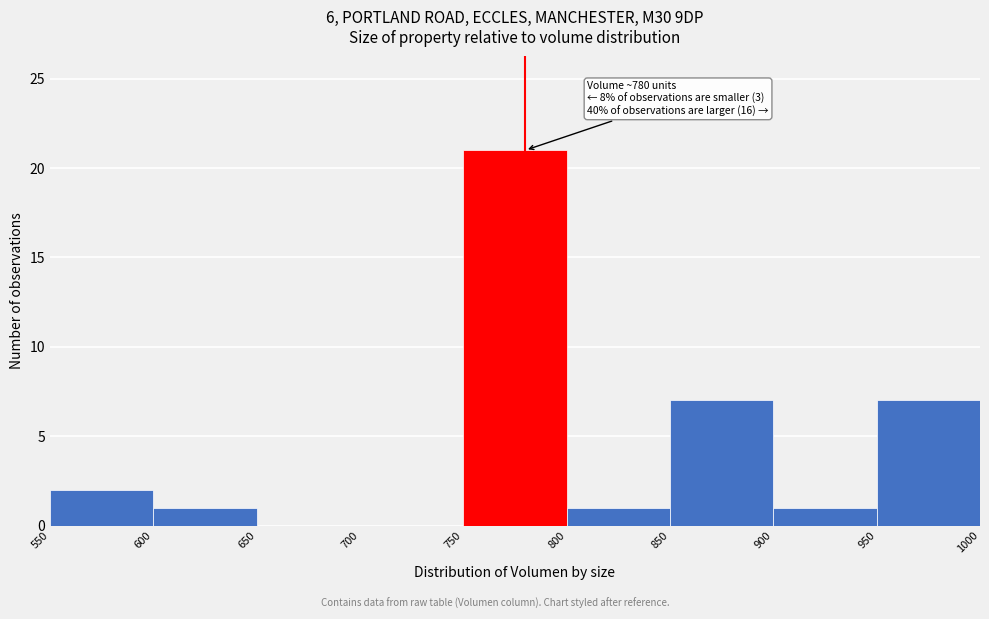

Which range on the x-axis has the tallest bar?

750 to 800